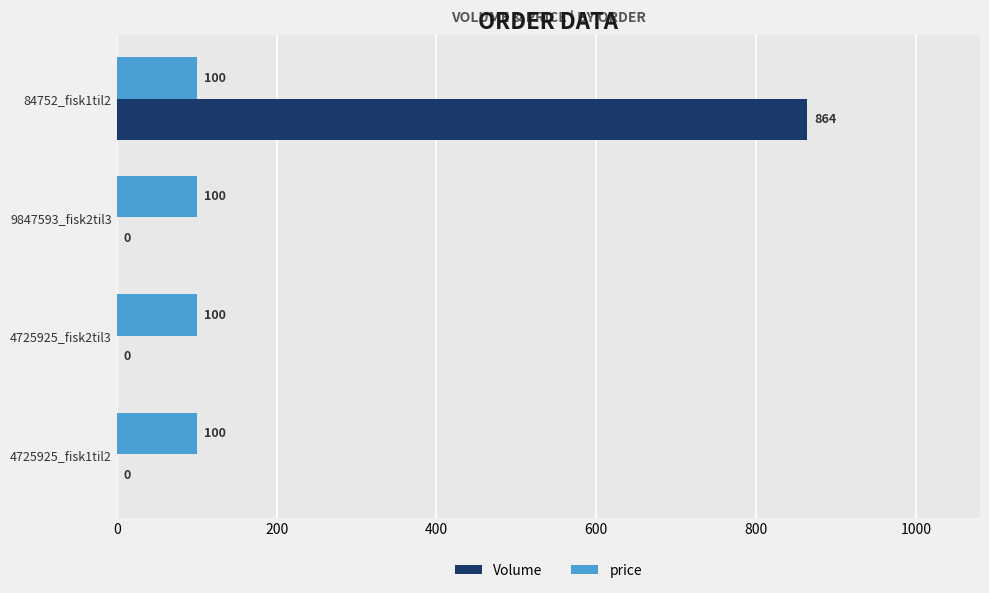

Between 4725925_fisk1til2 and 84752_fisk1til2, which series saw the biggest shift?

Volume